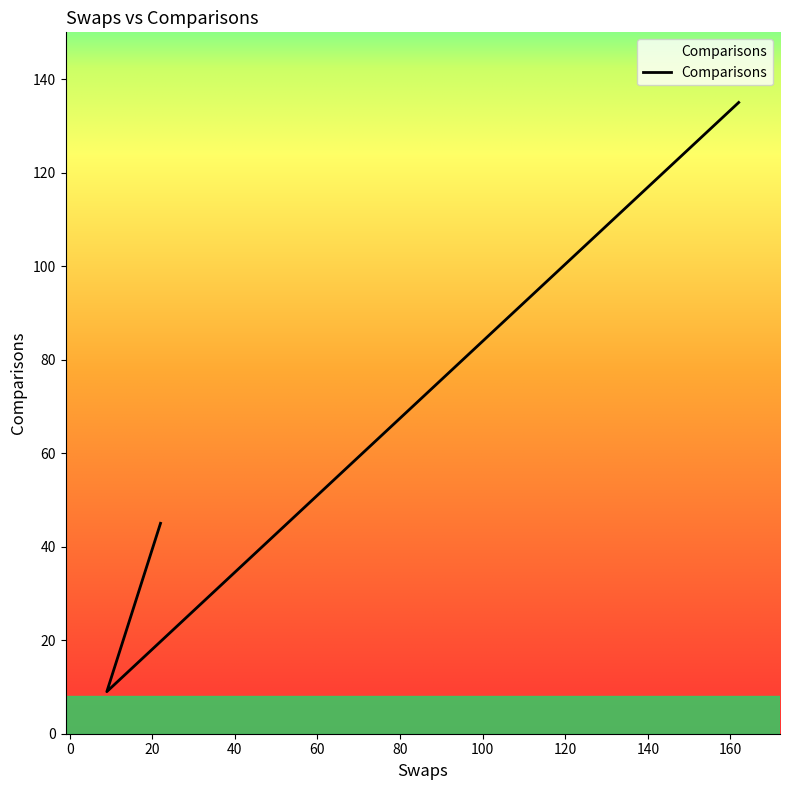

What is the approximate value at 9?

9